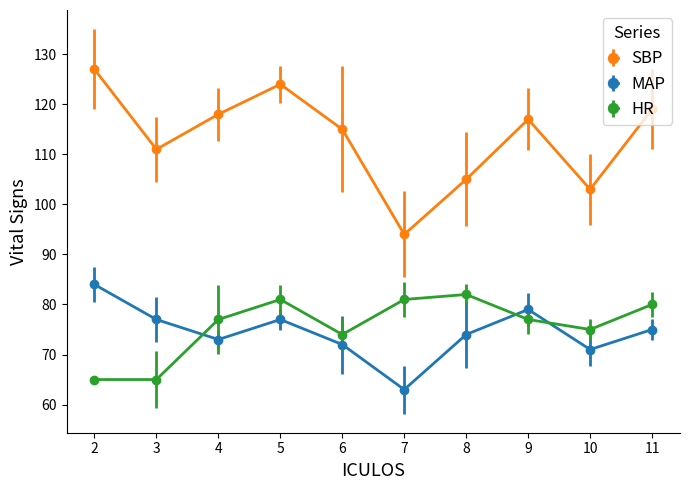

Which series has the widest spread of values?

SBP